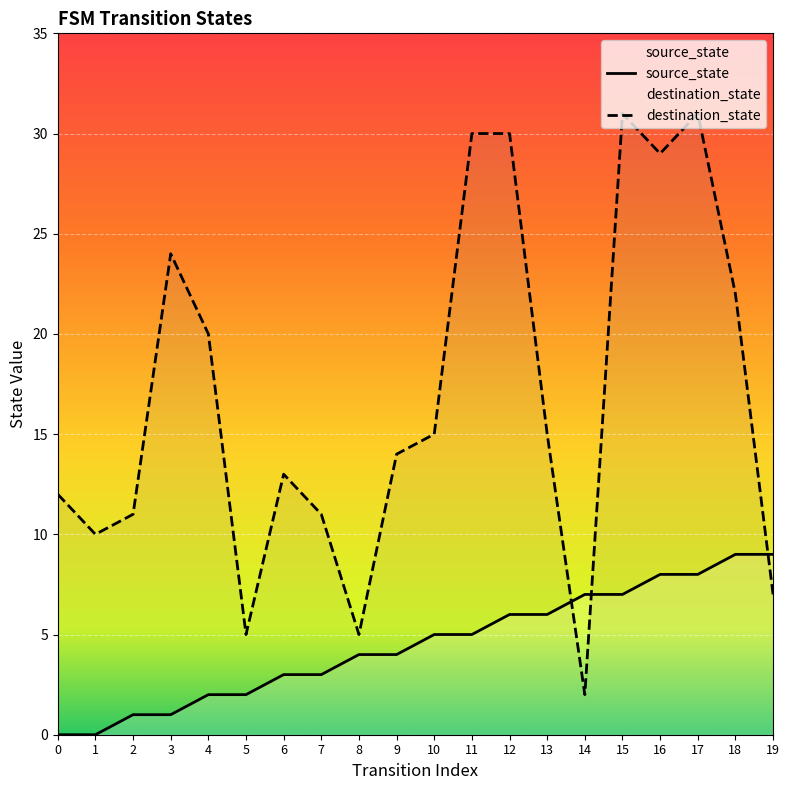

Reading left to right, transcribe all the data shown in this chart.

source_state: 0=0	1=0	2=1	3=1	4=2	5=2	6=3	7=3	8=4	9=4	10=5	11=5	12=6	13=6	14=7	15=7	16=8	17=8	18=9	19=9
destination_state: 0=12	1=10	2=11	3=24	4=20	5=5	6=13	7=11	8=5	9=14	10=15	11=30	12=30	13=15	14=2	15=31	16=29	17=31	18=22	19=7